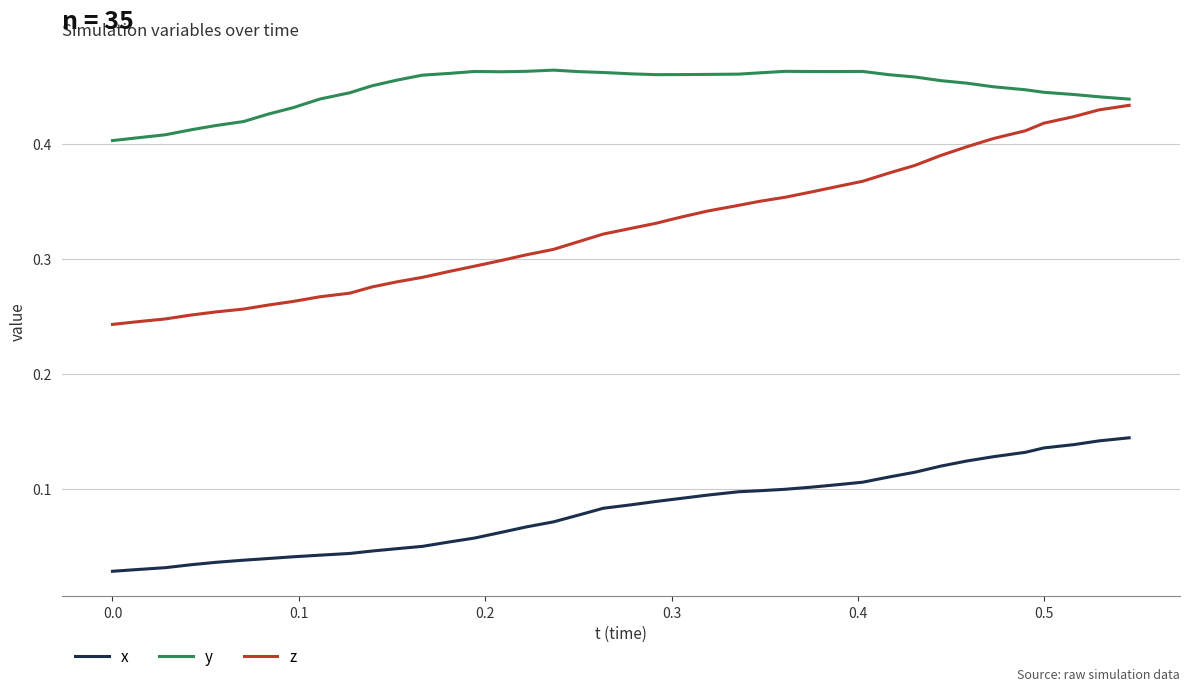

How many y values are between 0 and 1?

40